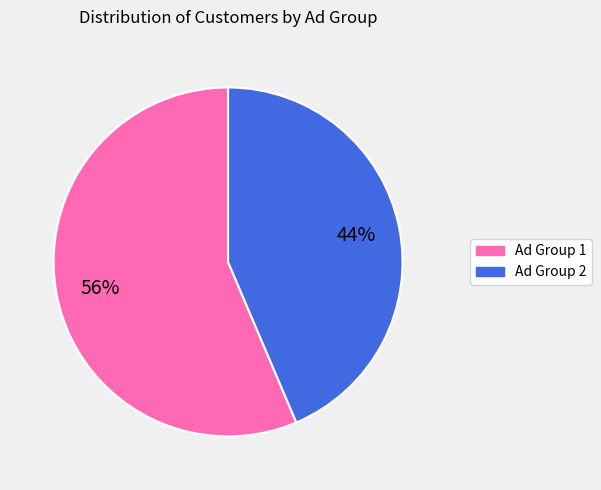

Which category has the biggest portion of the pie?

Ad Group 1